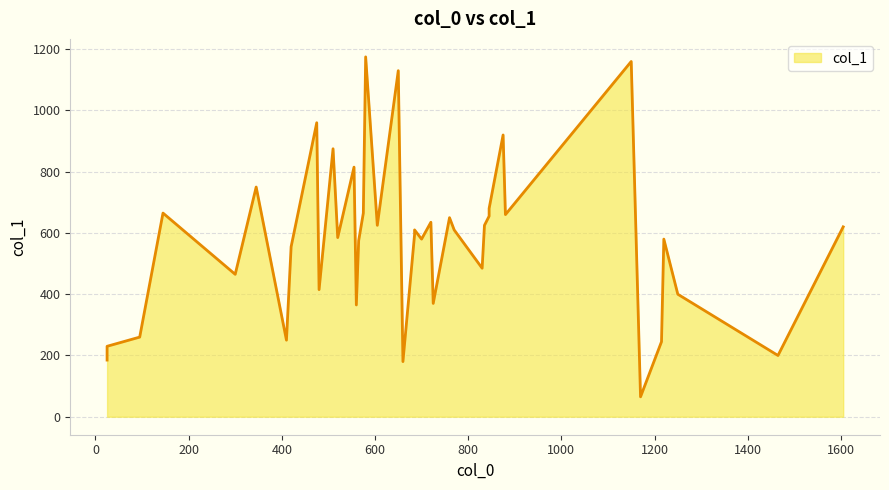

How many series are shown in this chart?

1